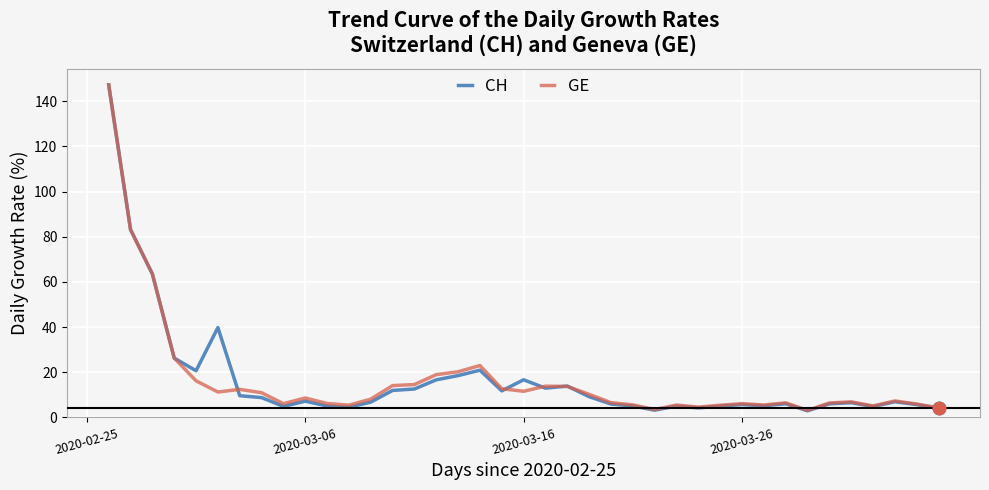

Which series has the widest spread of values?

CH